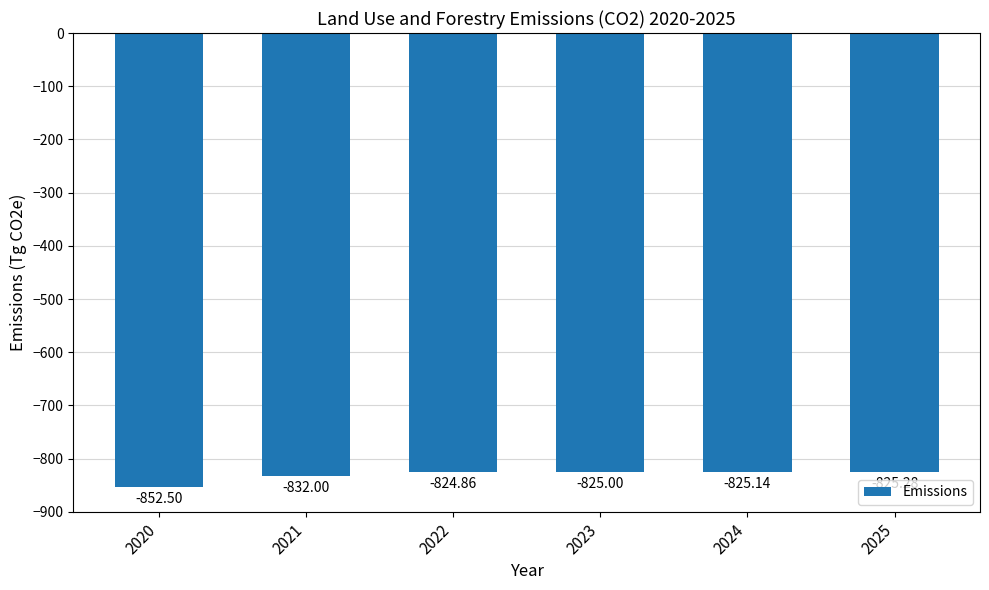

Are the bars grouped side by side (vs. stacked)?

No